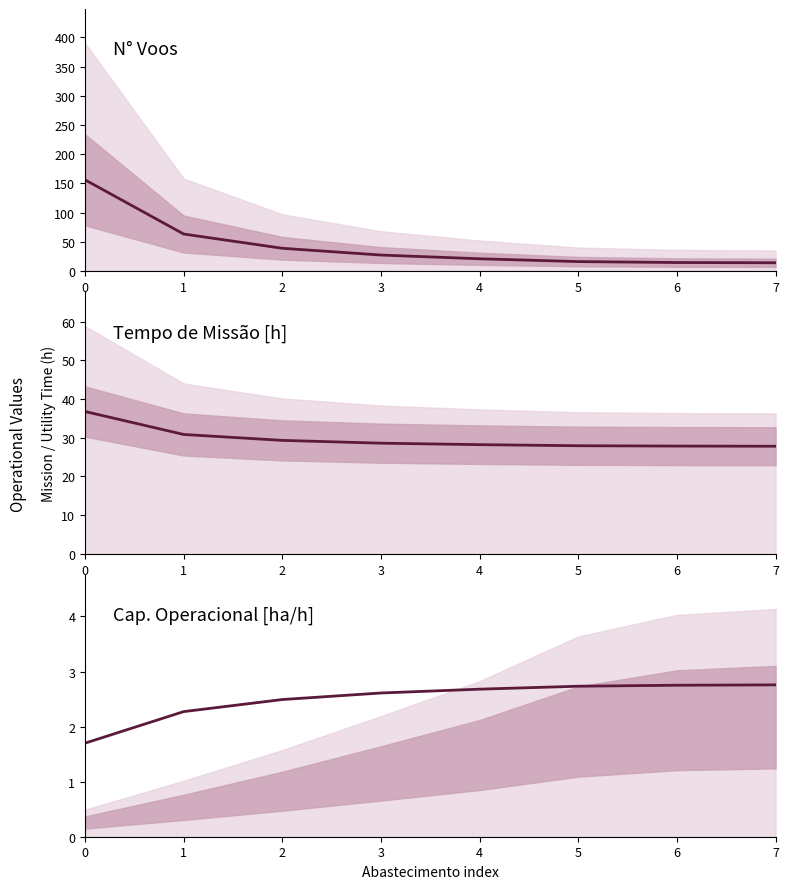

What is the sum of all Capacidade operacional [ha/h] values?

20.0